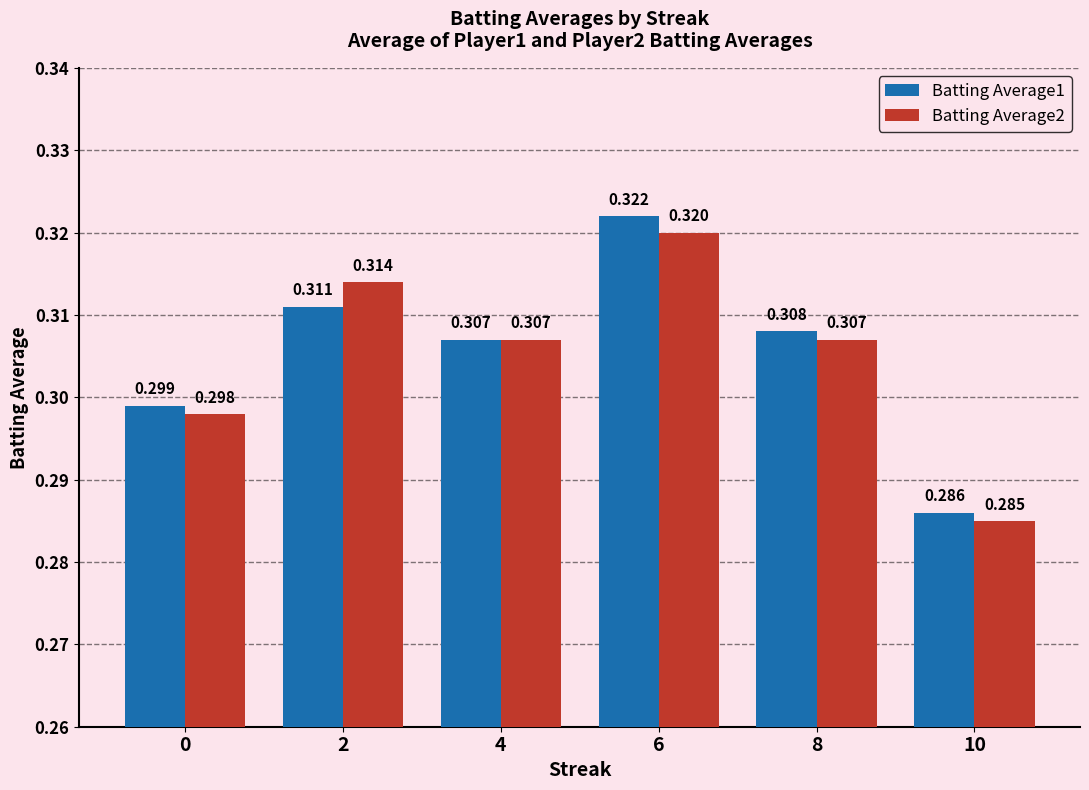

What is the value of the Batting Average1 bar at the 2nd from the left?

0.3